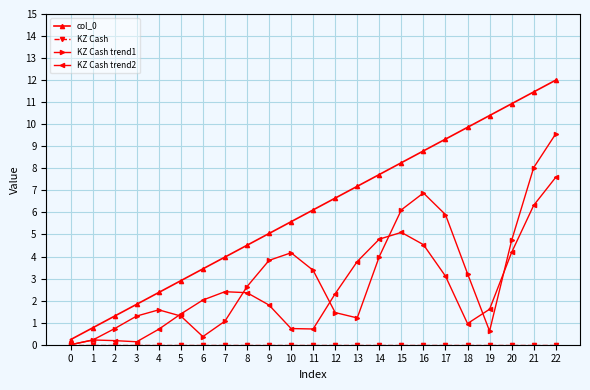

Is it true that col_0 equals 7.2 at 9?

False